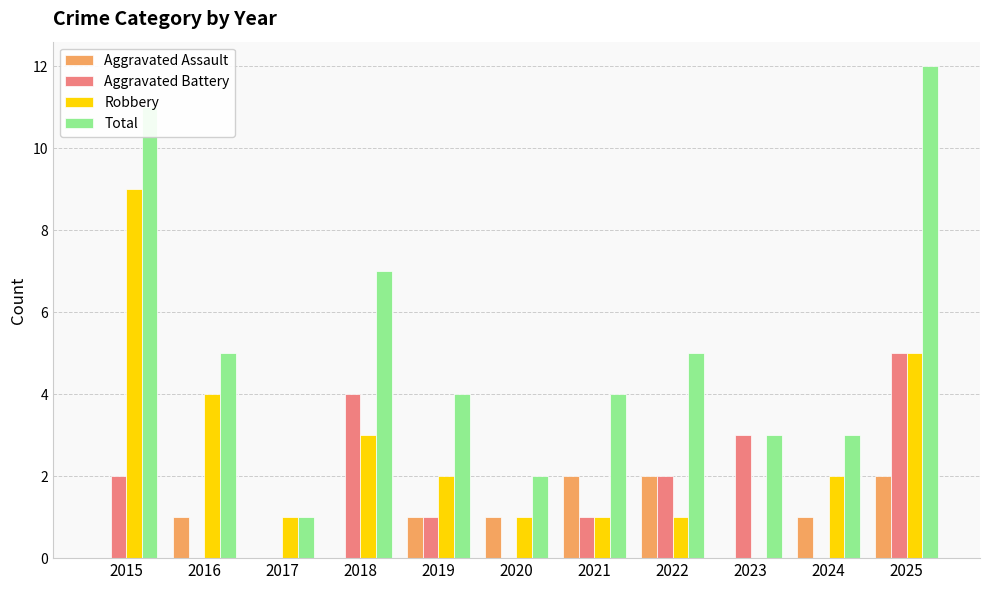

What value does the Aggravated Battery series have at 2022?

2